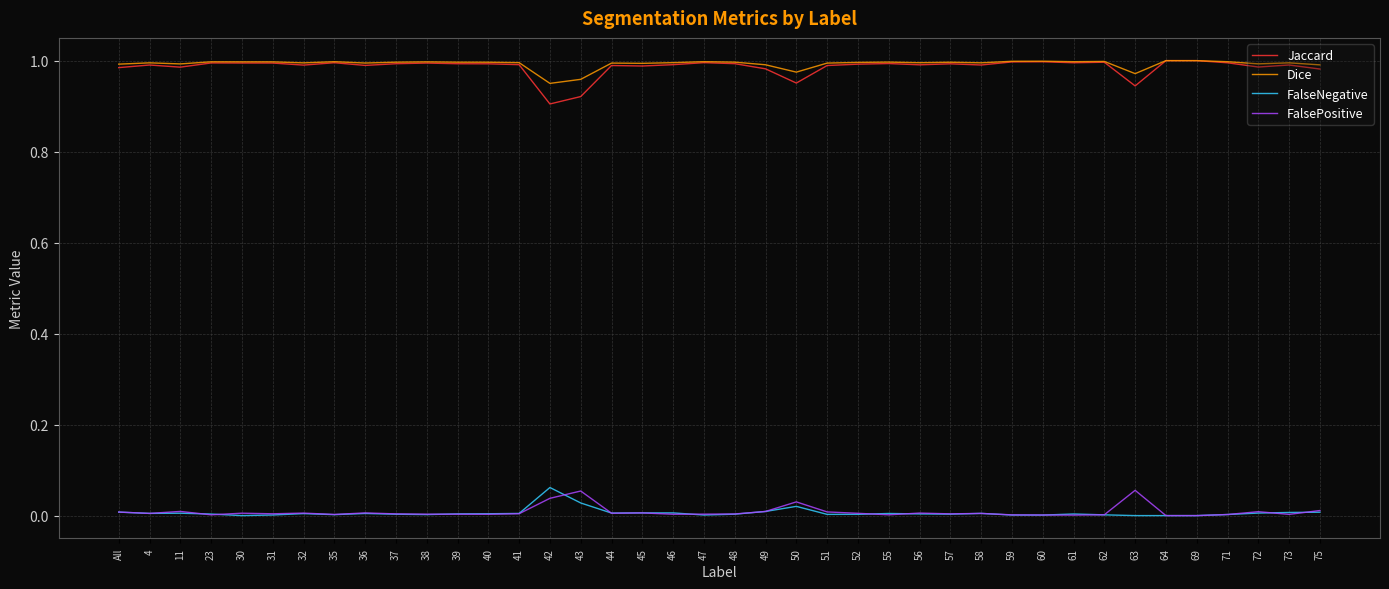

The FalsePositive series shows 0.0 at 55. True or false?

True